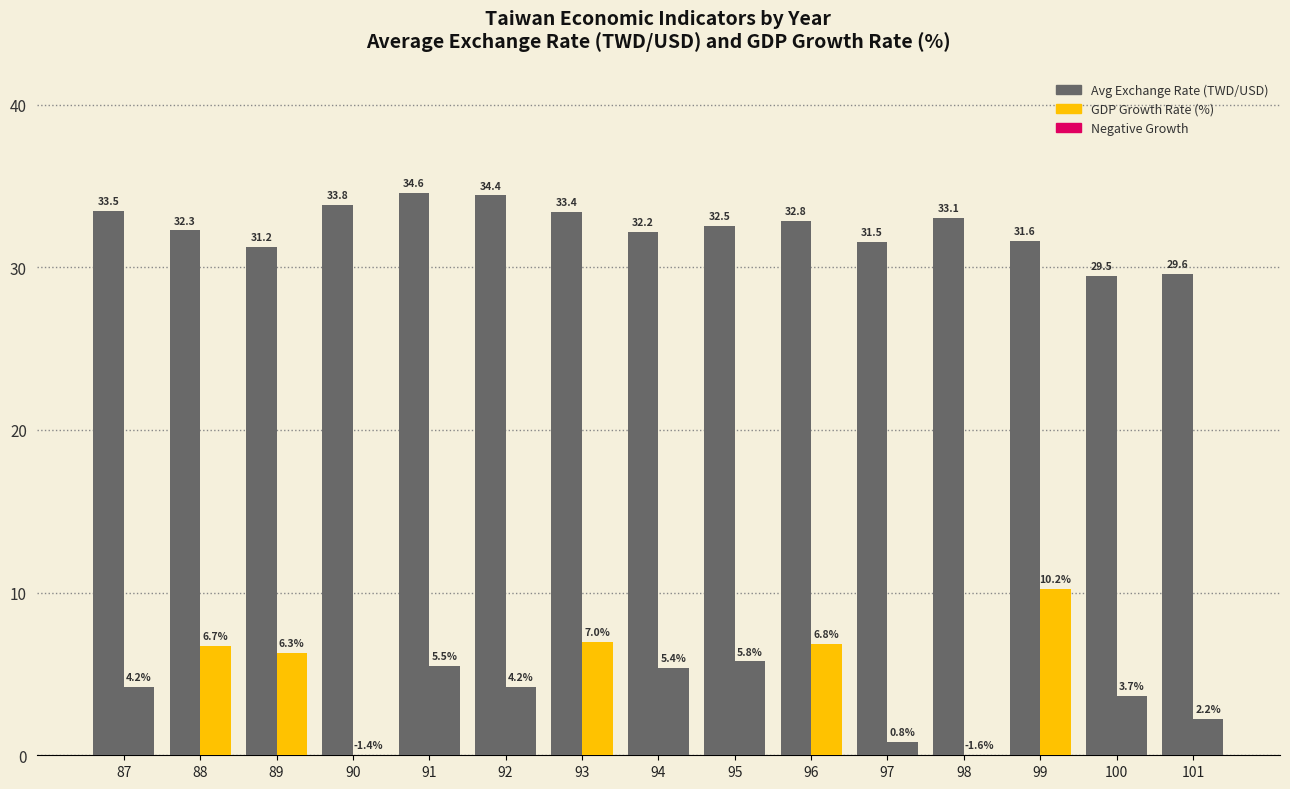

Is it true that gdp_growth equals -0.9 at 90?

False